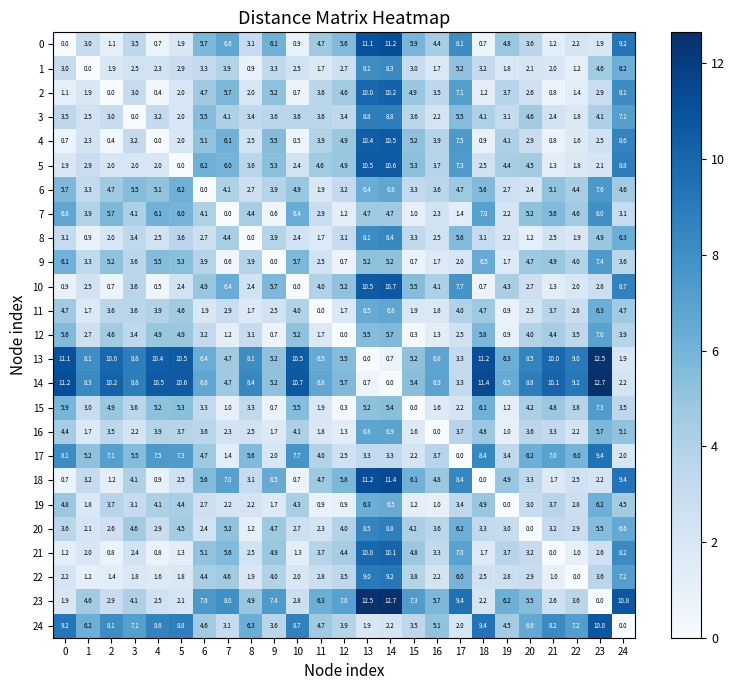

Which series has the largest total across all categories?

14